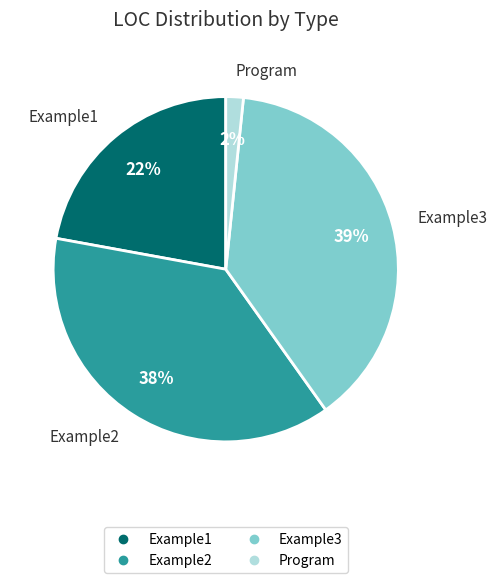

Which has a higher value, Program or Example2?

Example2